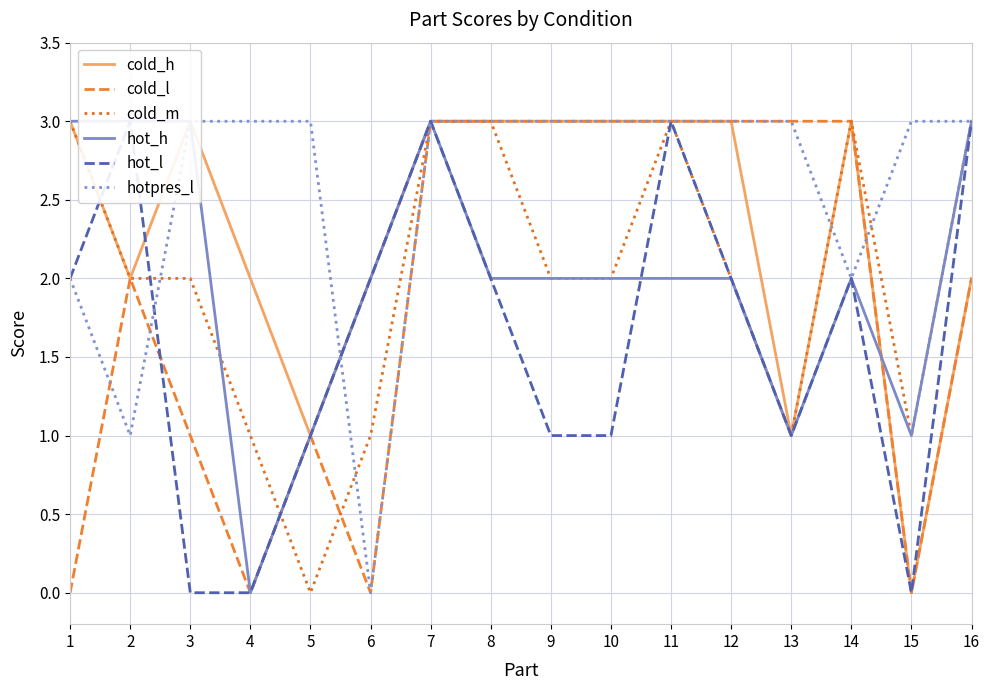

What is the maximum value shown in the chart?

3